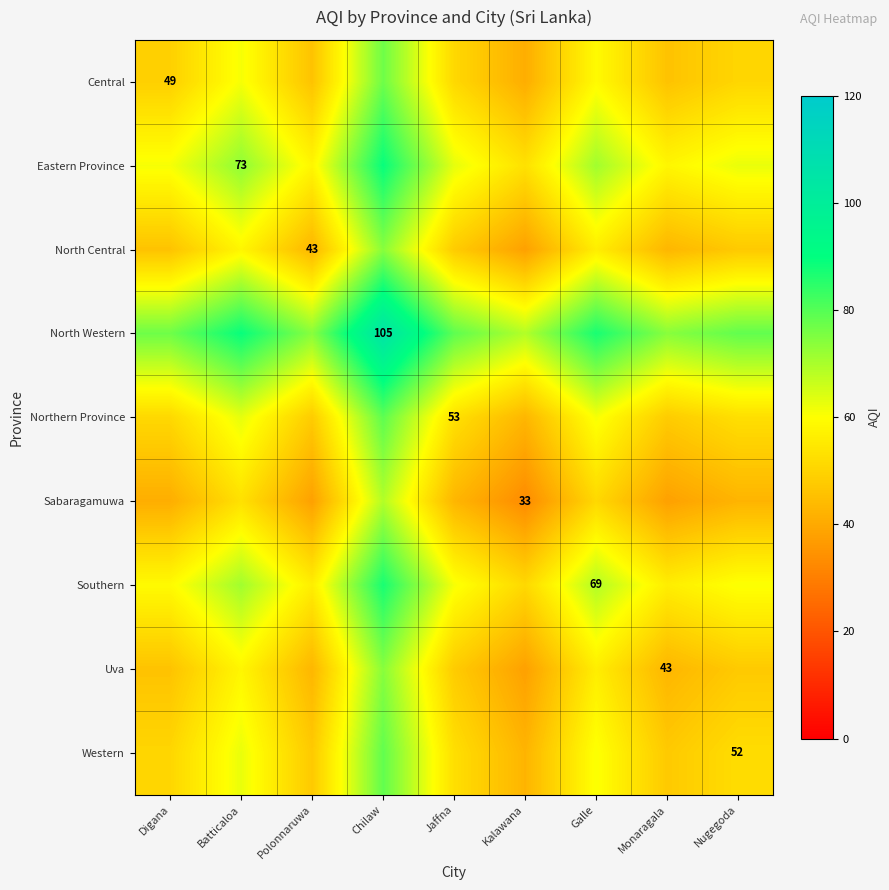

Is it true that Northern Province equals 19.4 at Jaffna?

False